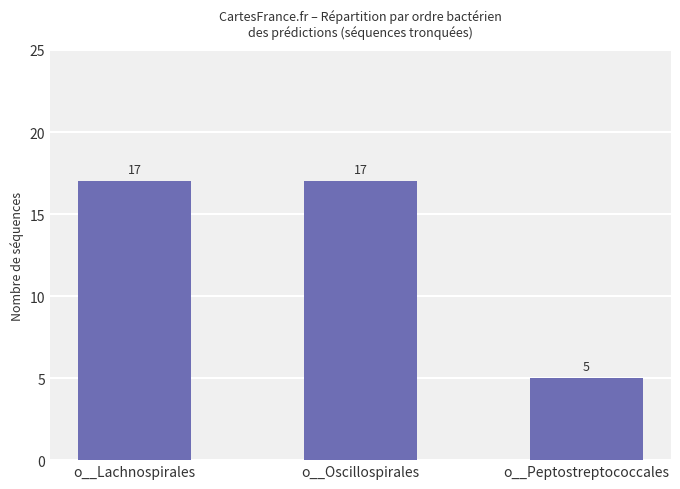

How many series are shown in this chart?

1